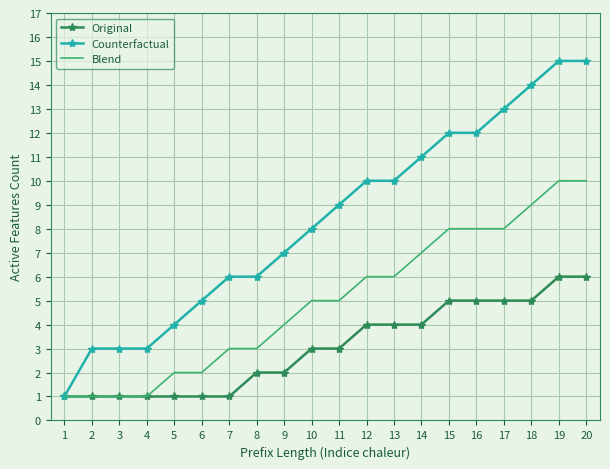

What is the greatest value displayed?

15